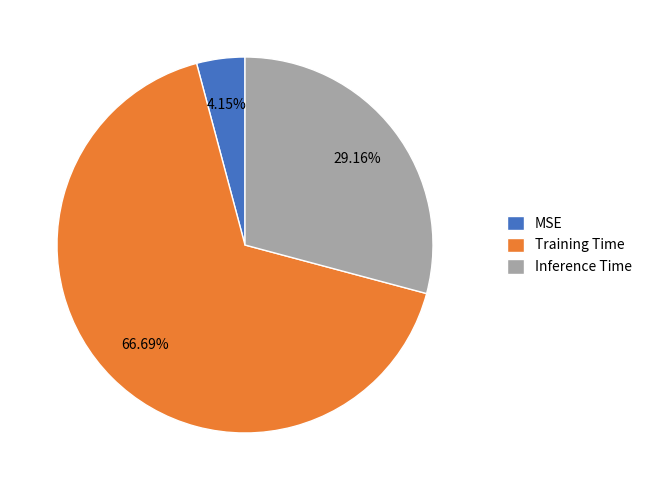

The Training Time slice represents 55% of the pie. True or false?

False